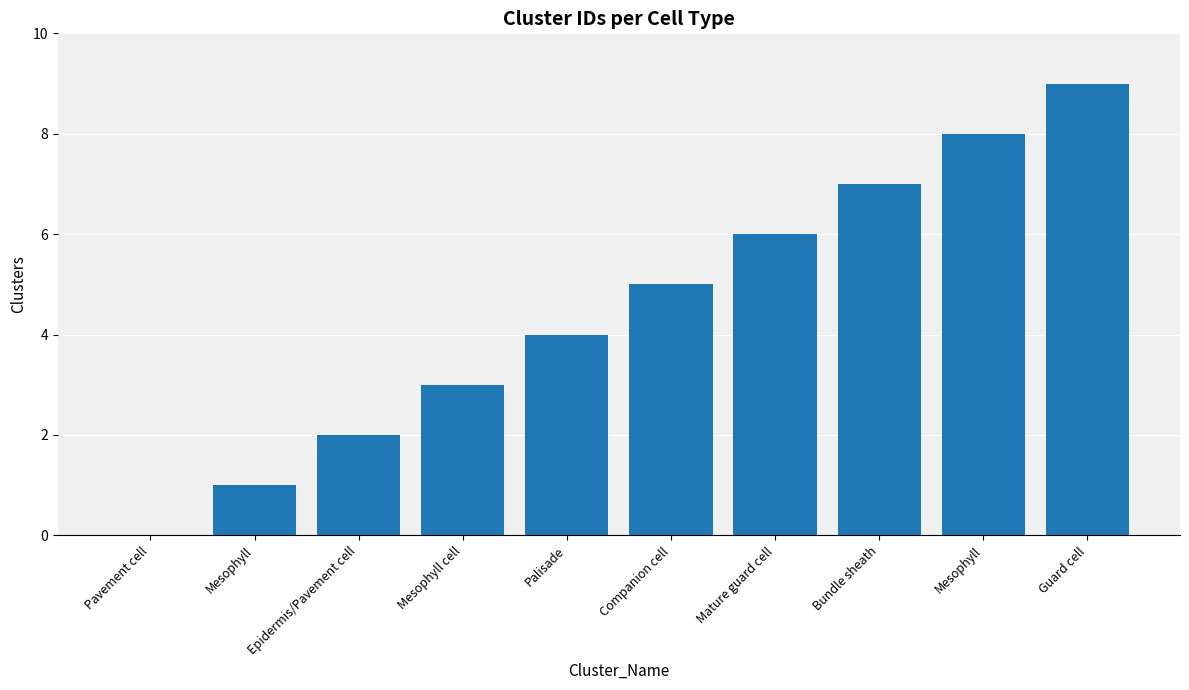

What is the label of the 5th bar from the left?

Palisade